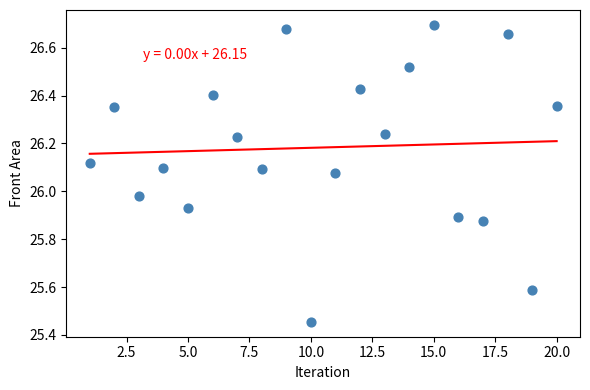

What is the range of Y values (max minus min)?

1.2